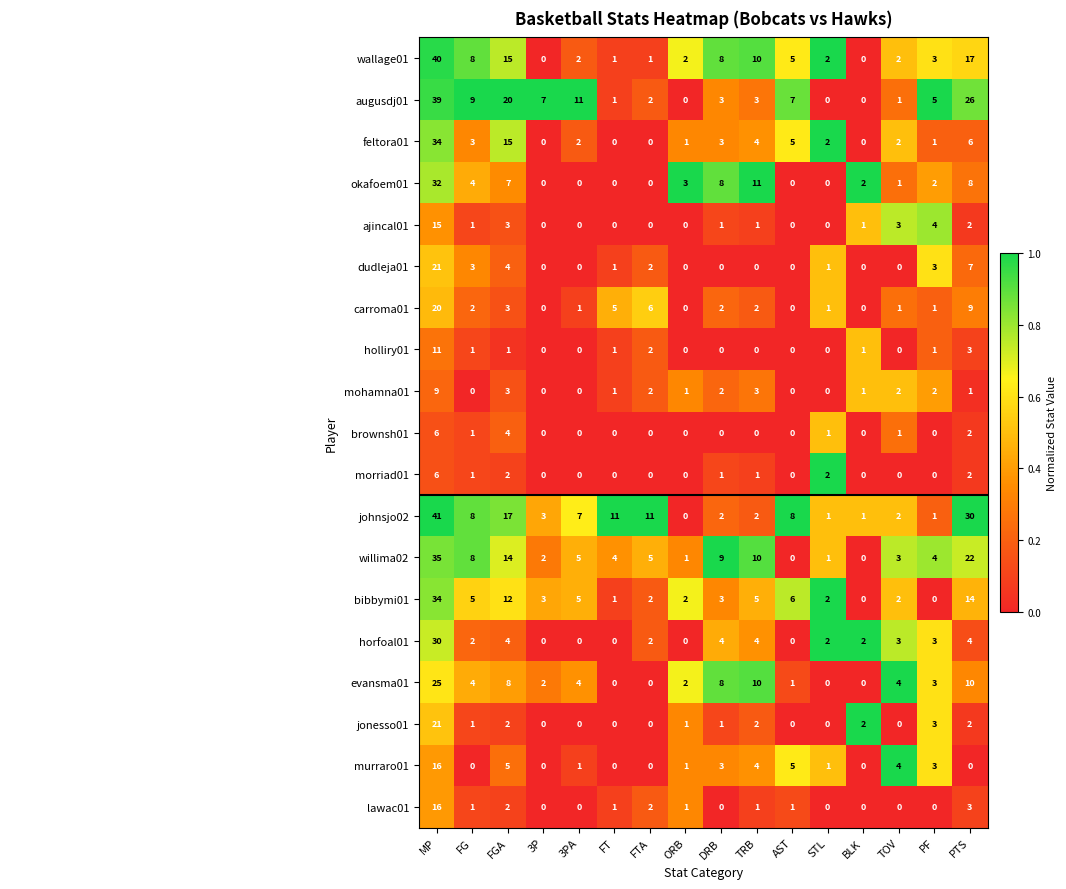

At how many categories does at least one series exceed 0?

16